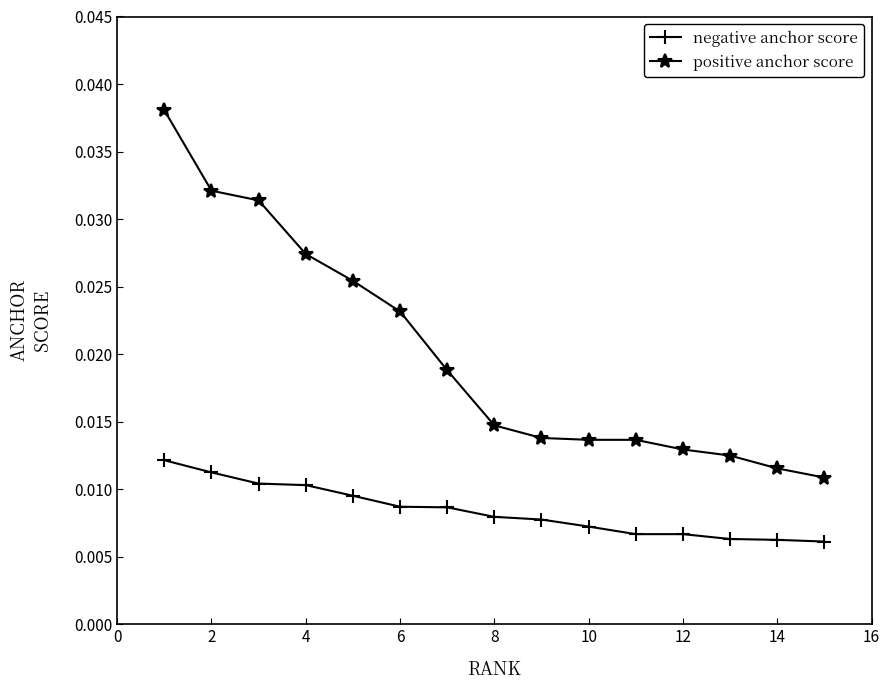

Which series has the largest total across all categories?

positive anchor score